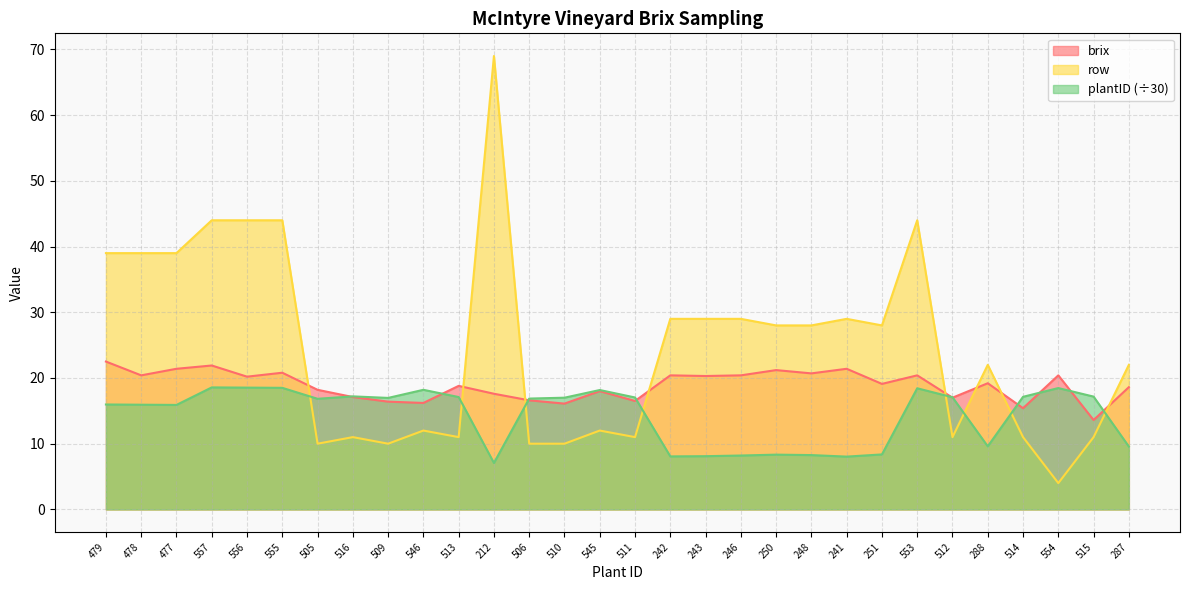

List the series in order of their peak value, highest first.

row, brix, plantID (÷30)